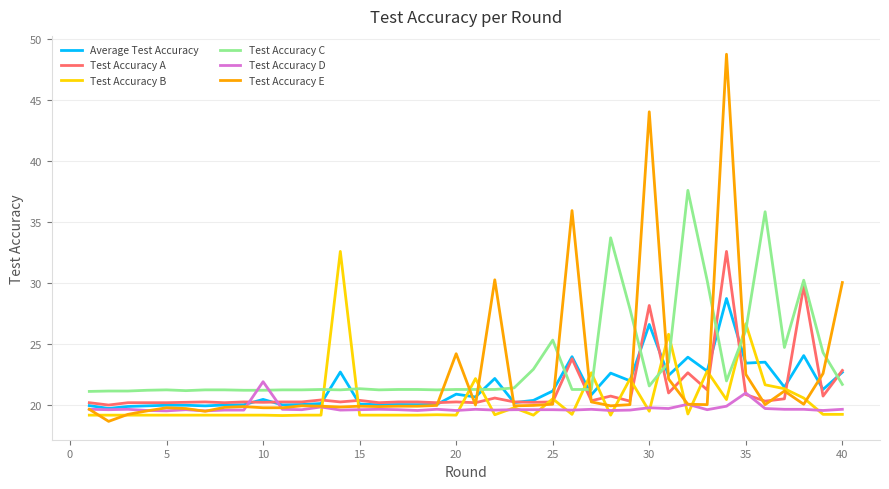

Which series ends up on top after the final intersection of Test Accuracy C and Test Accuracy D?

Test Accuracy C